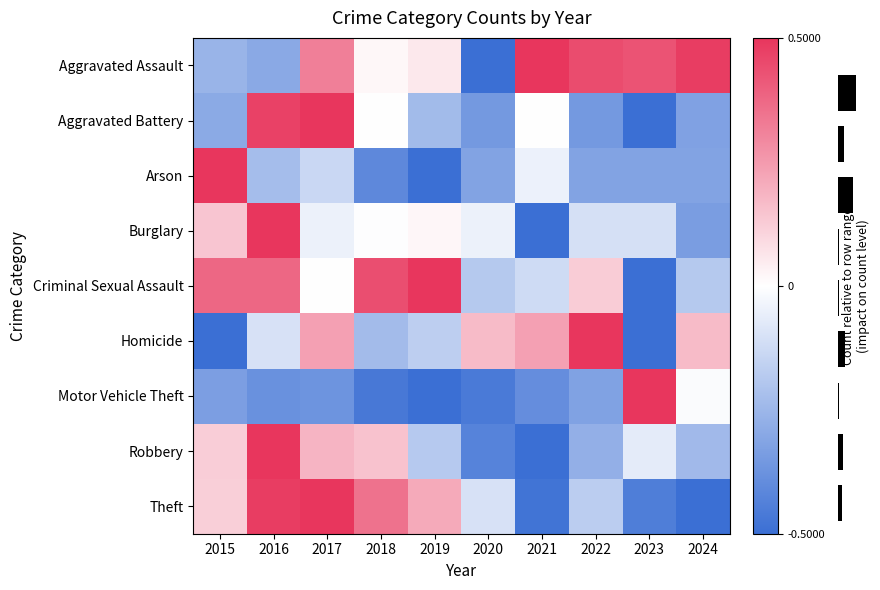

What is the greatest value displayed?

0.5